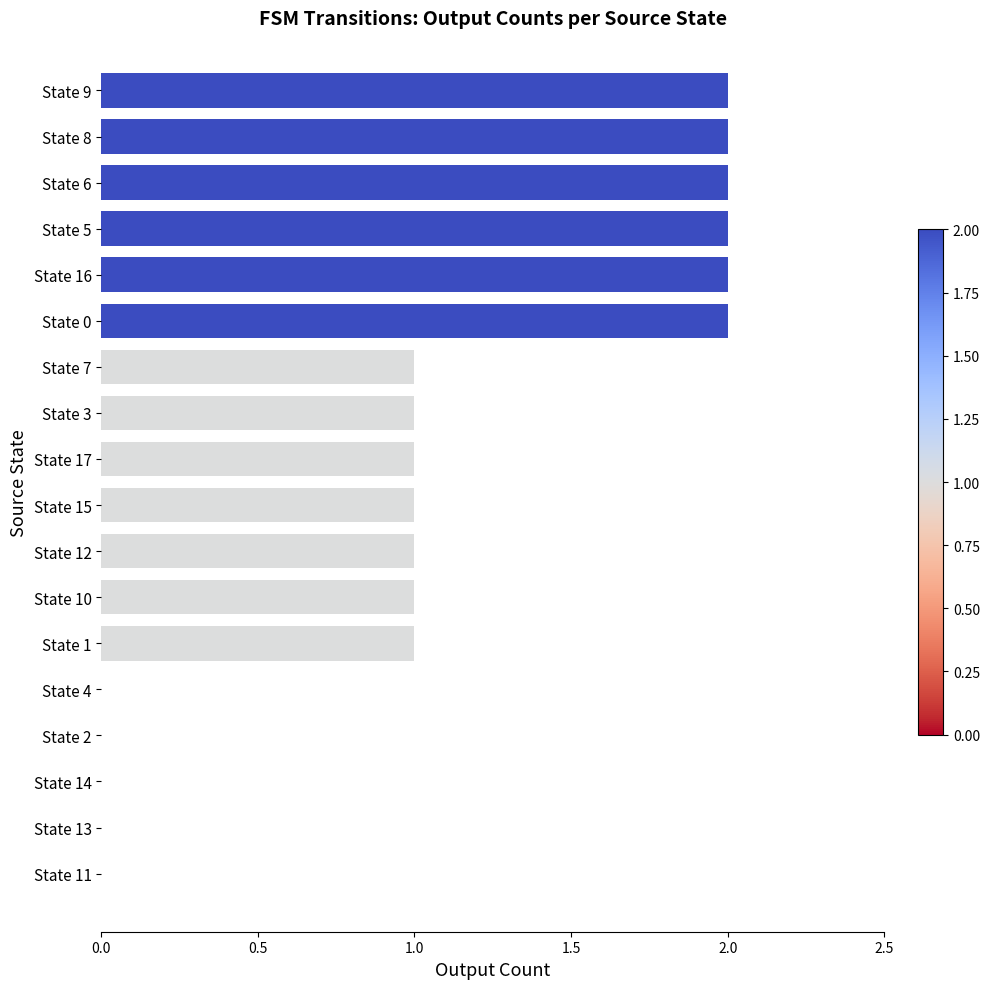

Reading top to bottom, extract all data points from this chart.

State 9=2	State 8=2	State 6=2	State 5=2	State 16=2	State 0=2	State 7=1	State 3=1	State 17=1	State 15=1	State 12=1	State 10=1	State 1=1	State 4=0	State 2=0	State 14=0	State 13=0	State 11=0